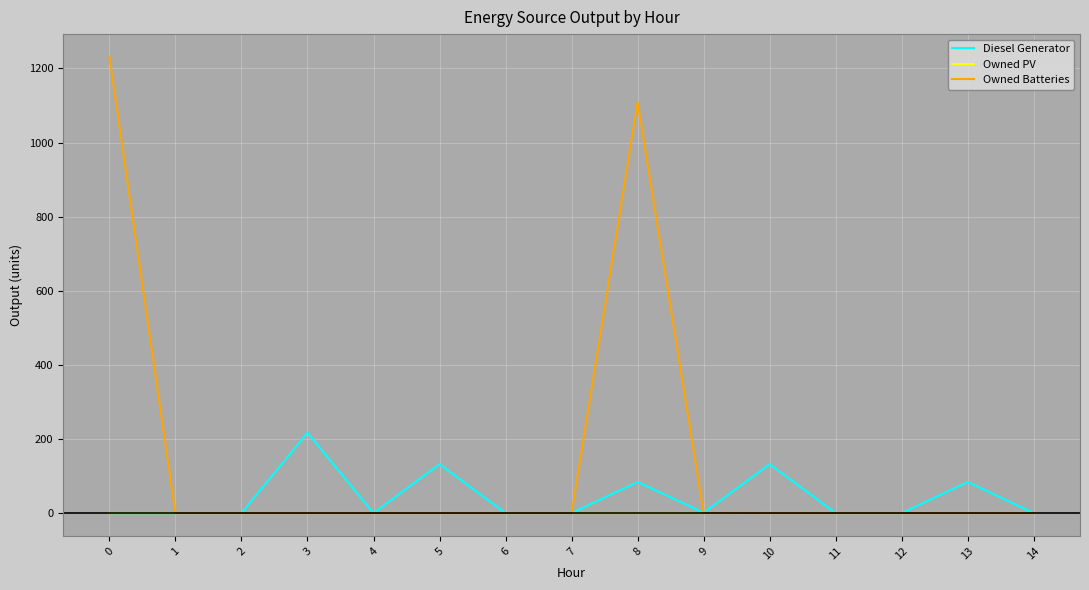

What is the sum of the Owned Batteries values at 11 and 8?

1109